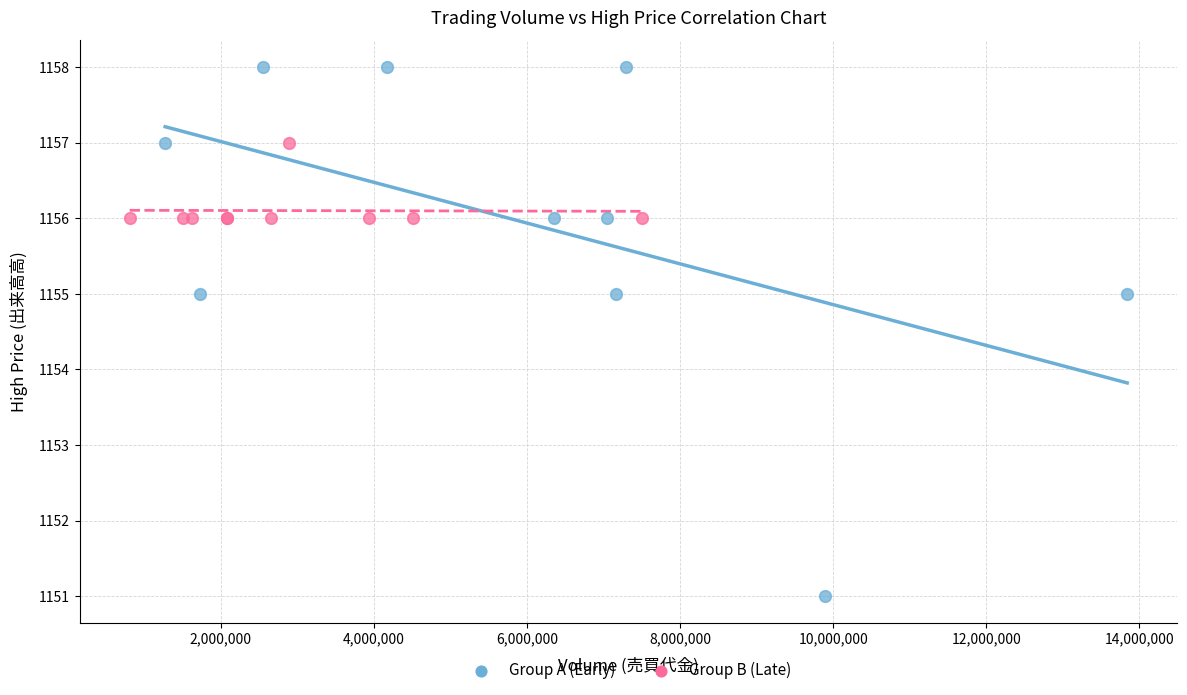

Which series reaches the maximum Y coordinate?

Group A (Early)